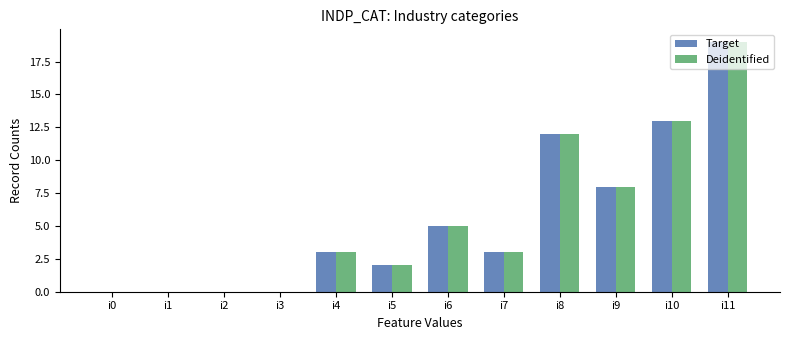

How many categories are shown in the chart?

12